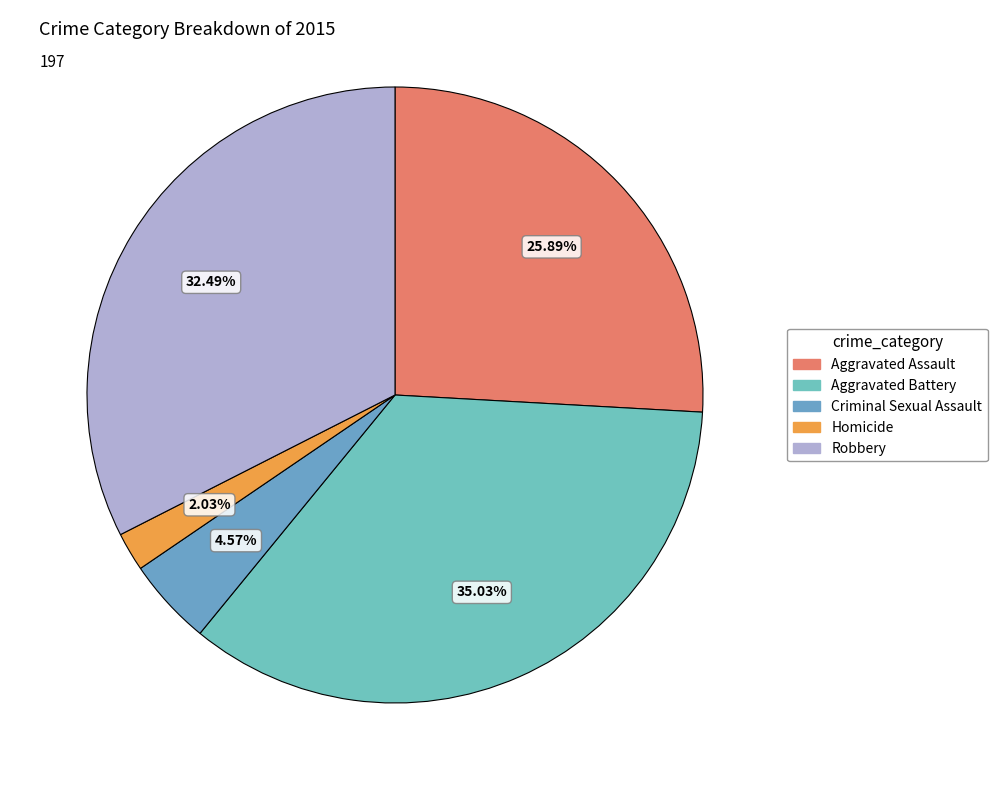

What percentage is the Homicide slice, to the nearest percent?

2%